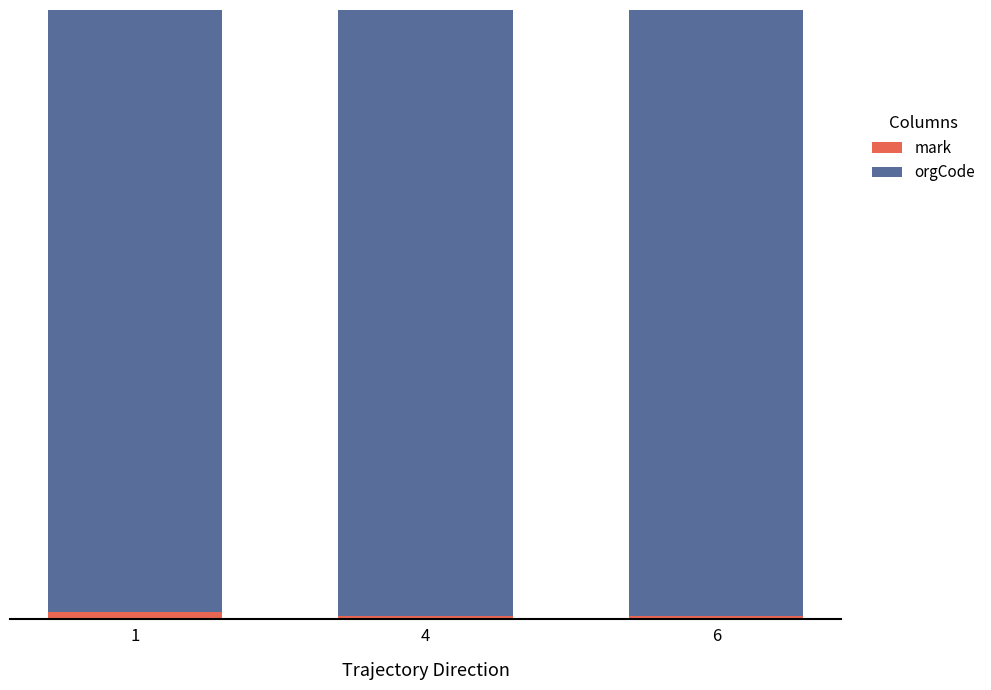

Which series has the largest total across all categories?

orgCode